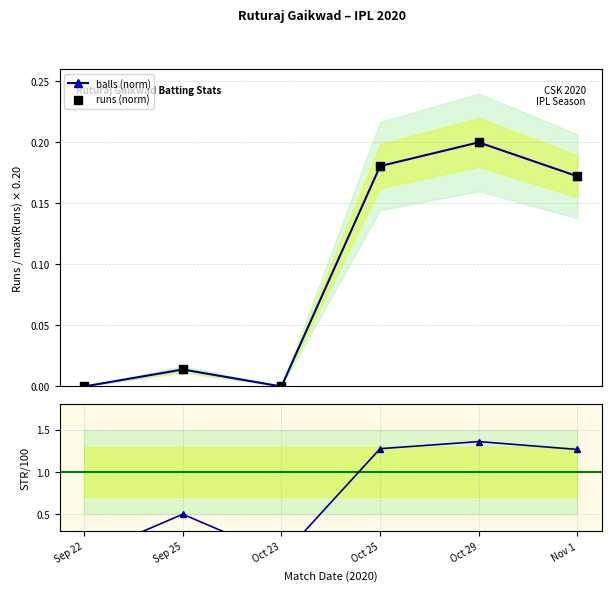

Is the value of balls (norm) at Oct 29 greater than the value of runs (norm) at Sep 25?

Yes